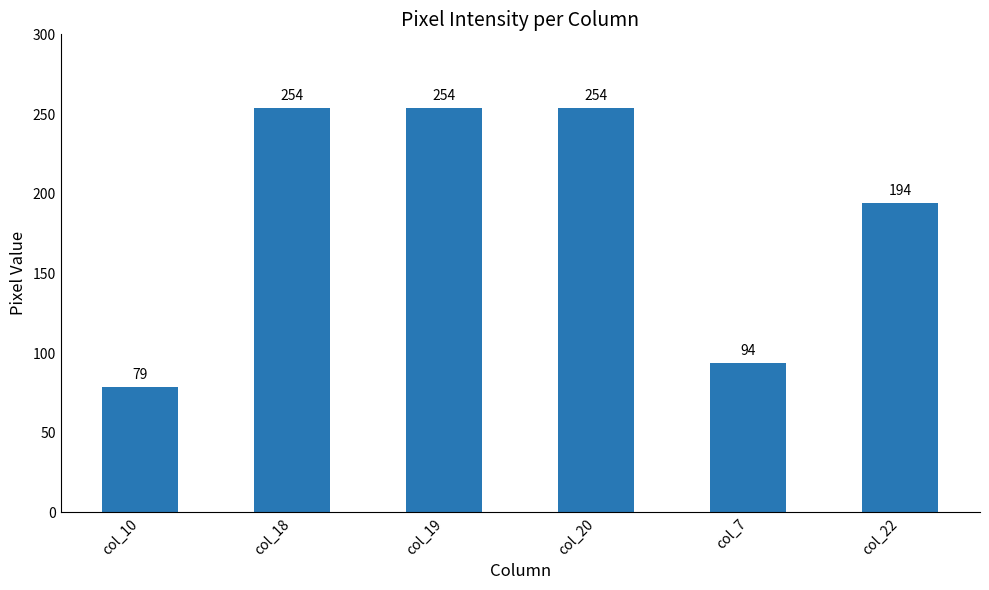

Where is the data nearest to the value 166?

col_22